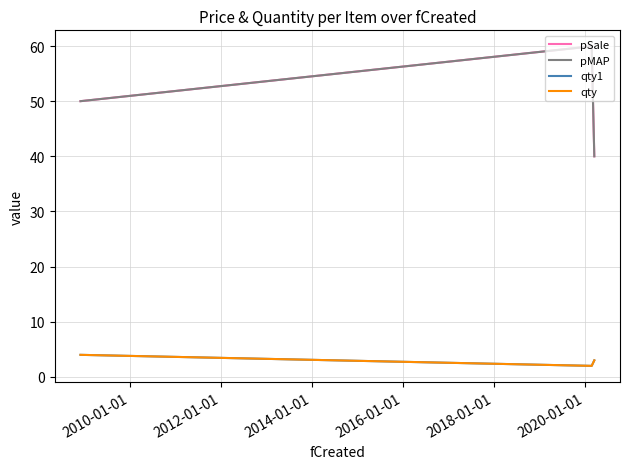

Does the chart display data point markers on the line(s)?

No